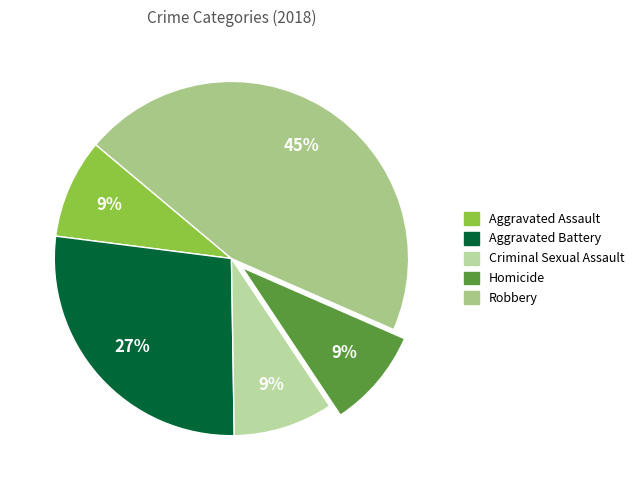

Between Homicide and Aggravated Battery, which is larger?

Aggravated Battery